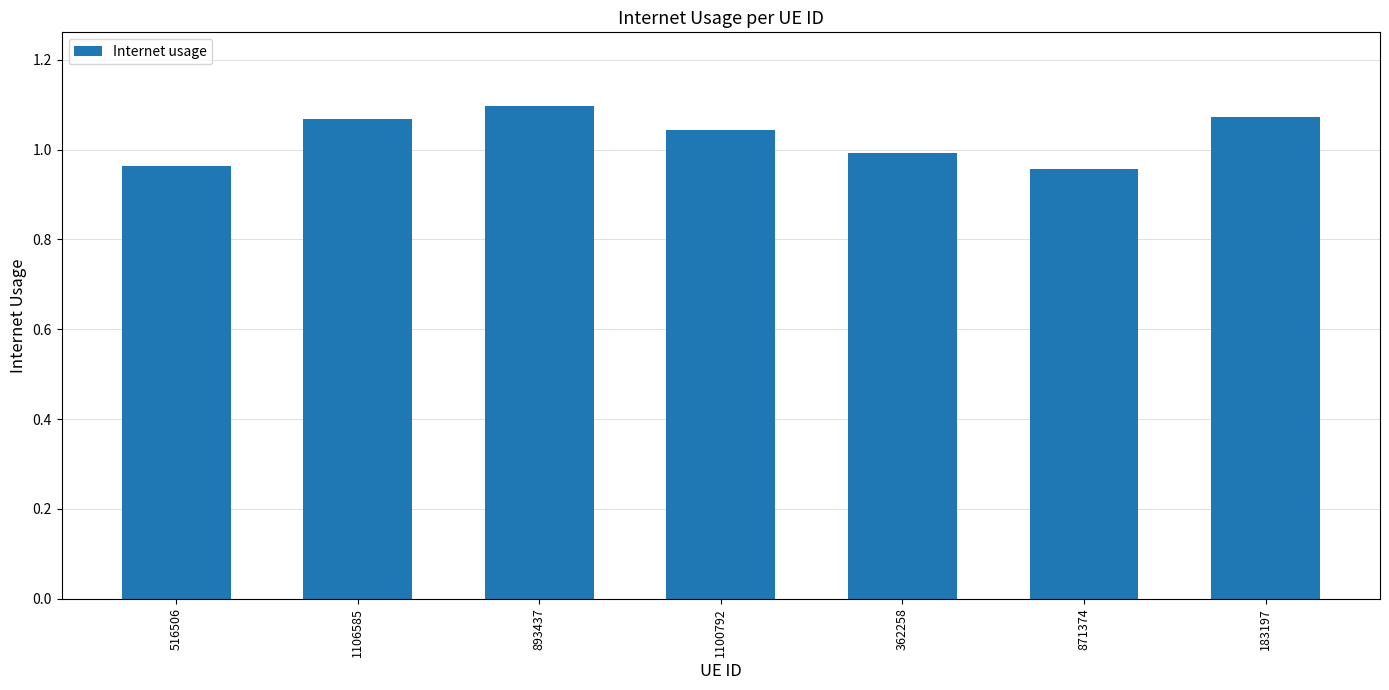

What is the difference between the maximum and second lowest values?

0.1